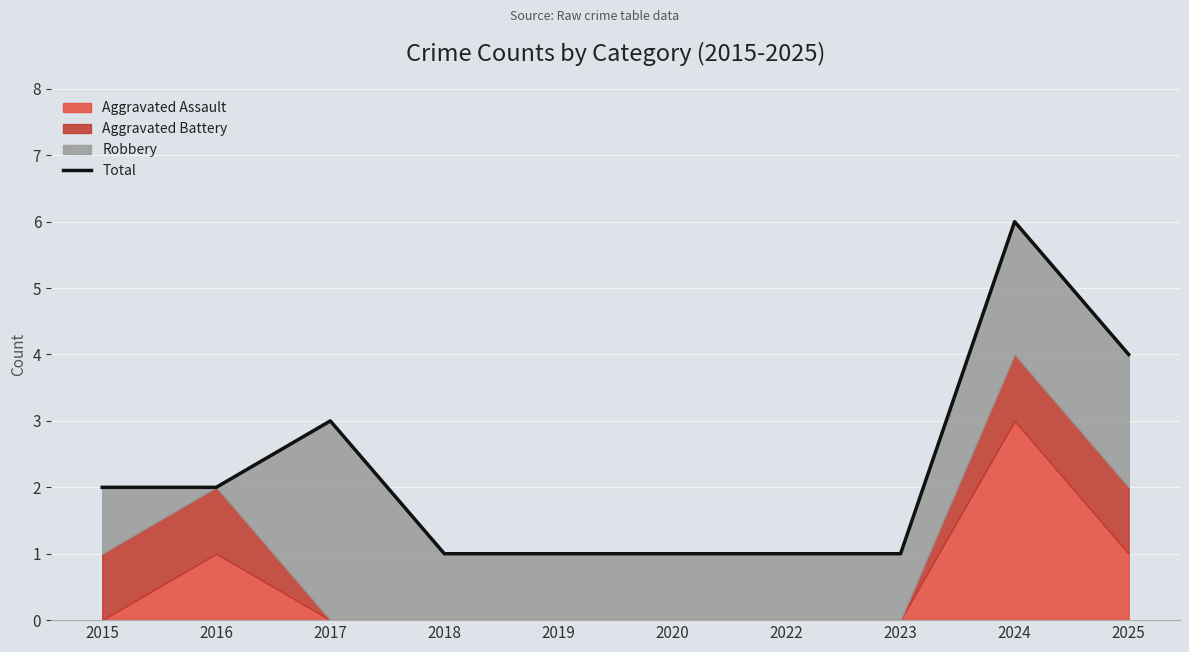

What is the difference between the second highest and minimum values?

3